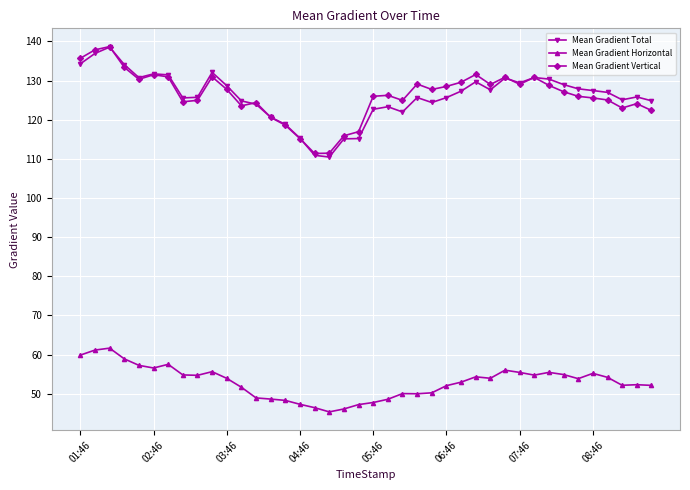

What is the average value of the Mean Gradient Vertical series?

126.2